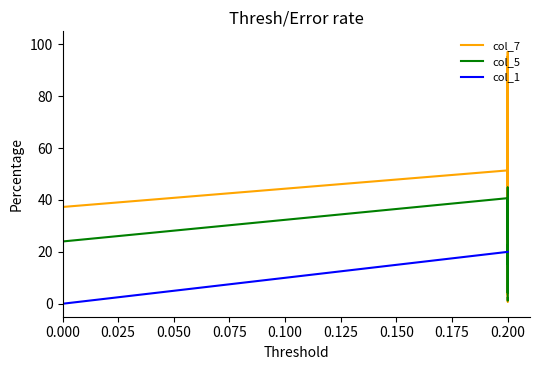

Rank the series at 0.200 from highest to lowest value.

col_7, col_5, col_1